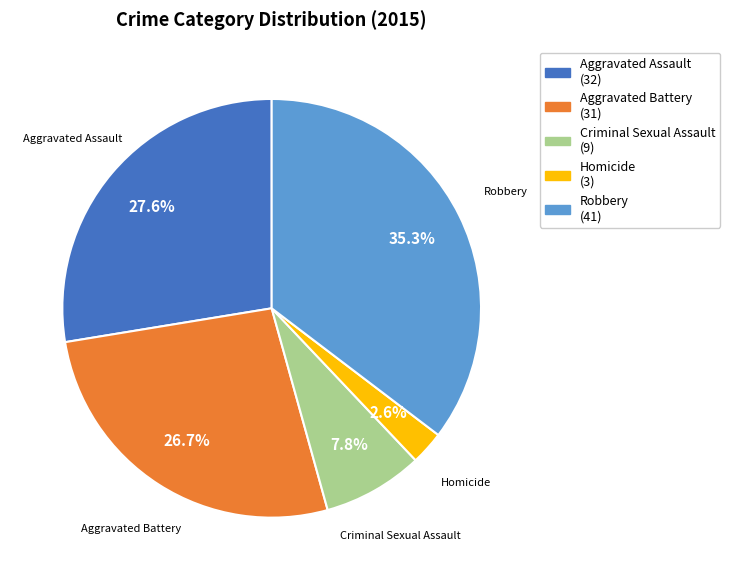

The Aggravated Battery slice represents 33% of the pie. True or false?

False